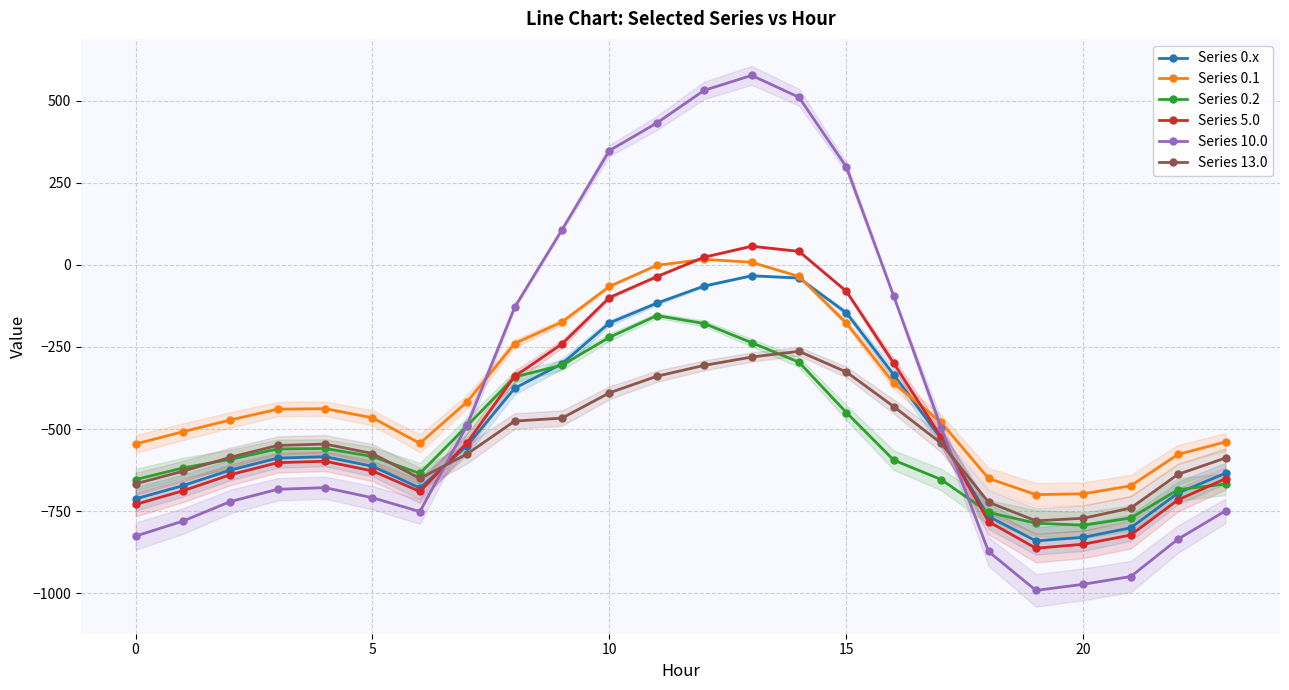

Which series ends up on top after the final intersection of Series 5.0 and Series 0.1?

Series 0.1